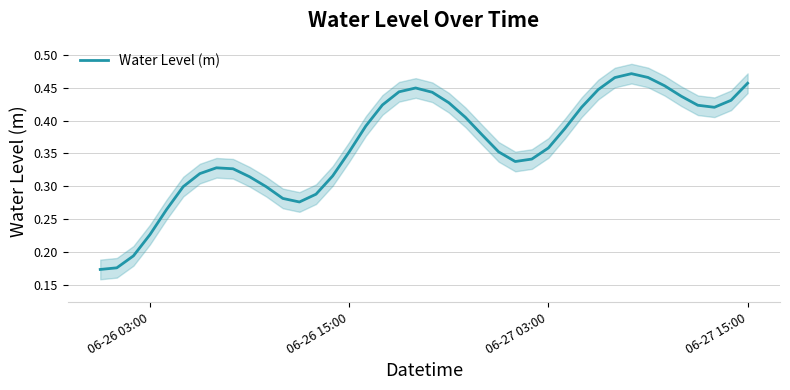

What is the difference between the maximum and minimum values?

0.3